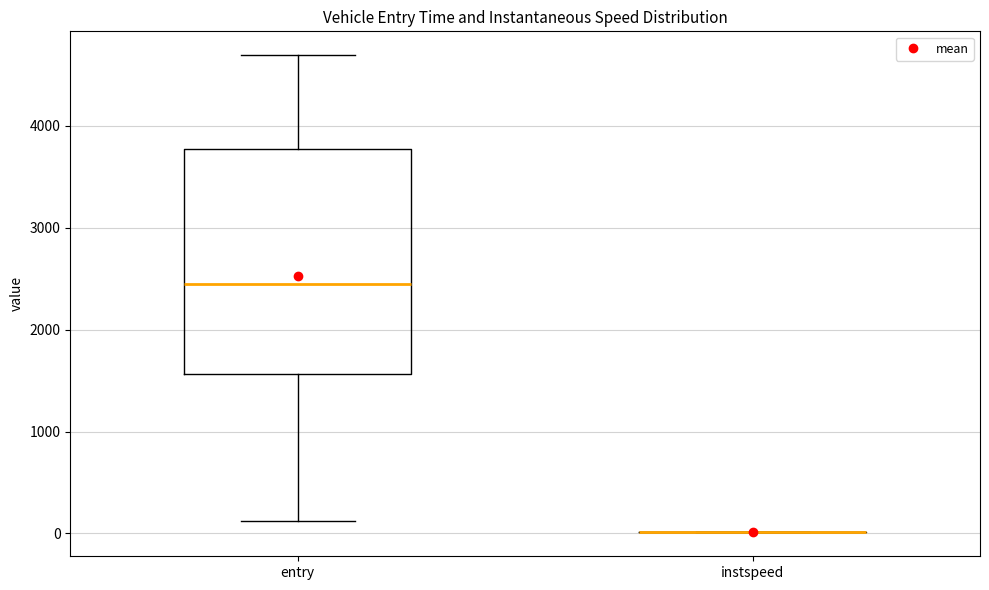

Which box is the tallest, from its lower edge to its upper edge?

entry